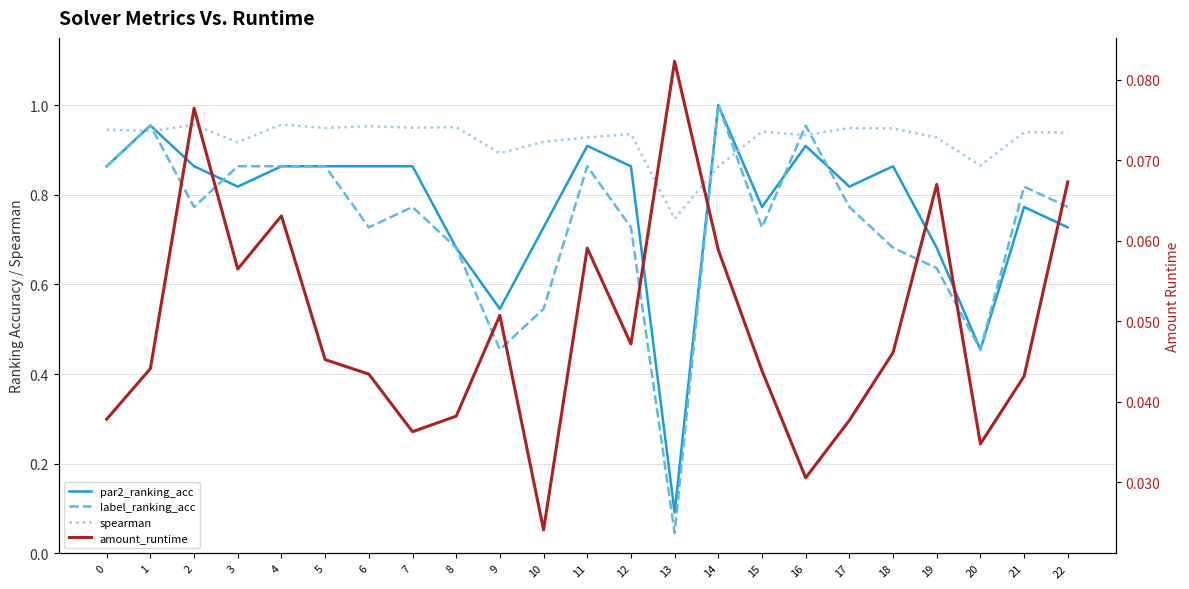

What is the value of the spearman point at the 2nd from the left?

0.9